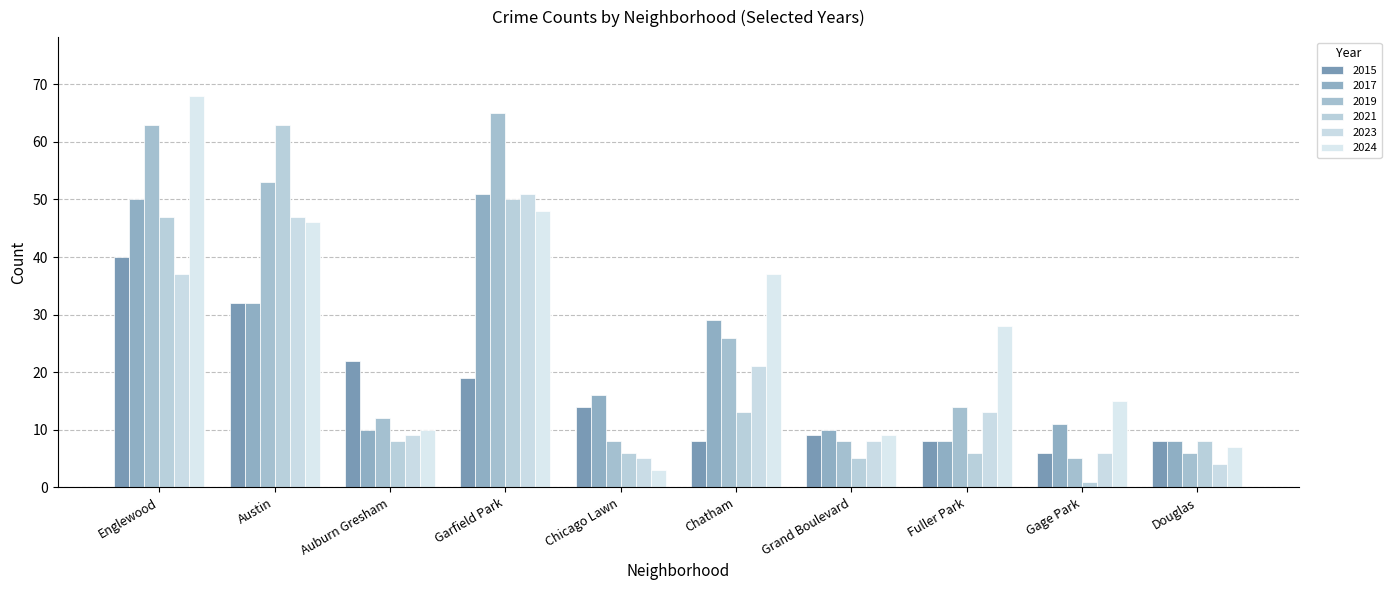

What is the sum of the 2017 values at Garfield Park and Douglas?

59